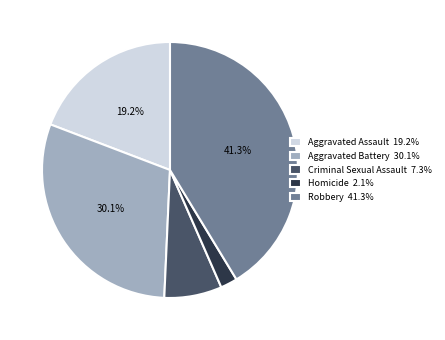

To the nearest percent, what is the combined percentage of Aggravated Assault and Criminal Sexual Assault?

26%